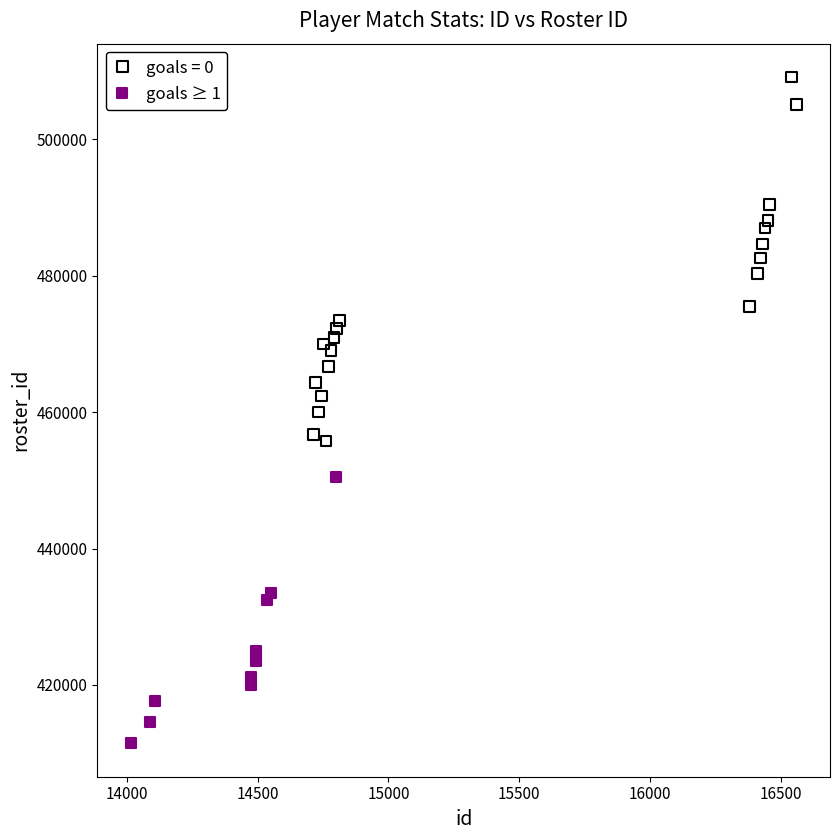

Which series reaches the minimum Y coordinate?

goals ≥ 1